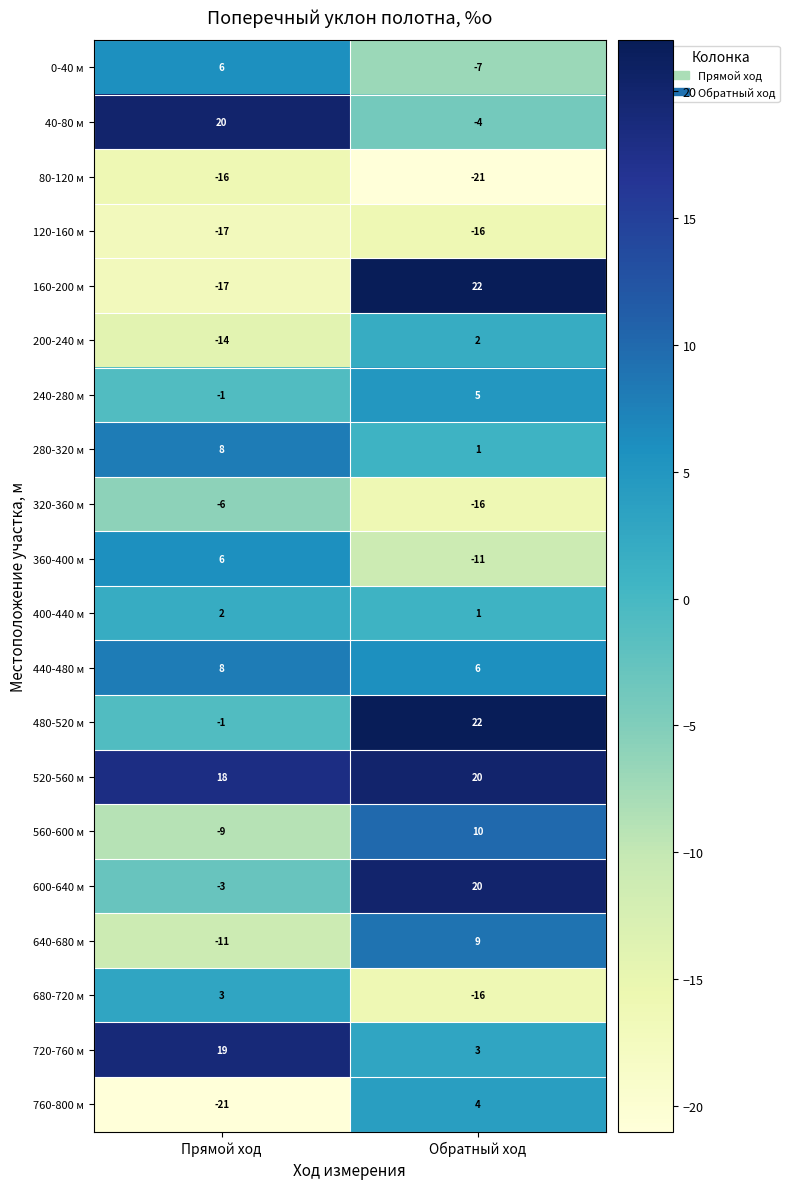

Which series has the largest total across all categories?

520-560 м